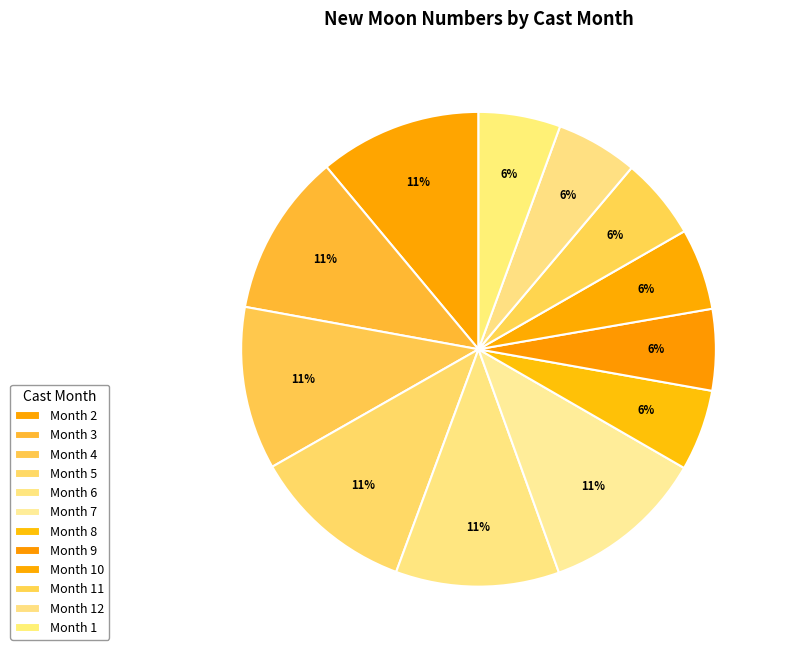

How many slices are in this pie chart?

12